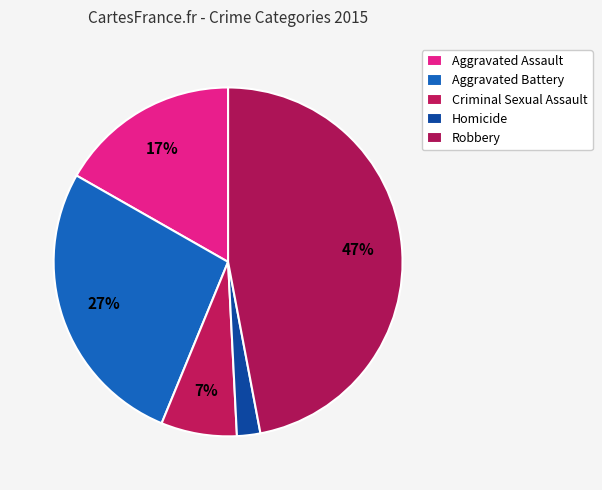

How many slices are in this pie chart?

5